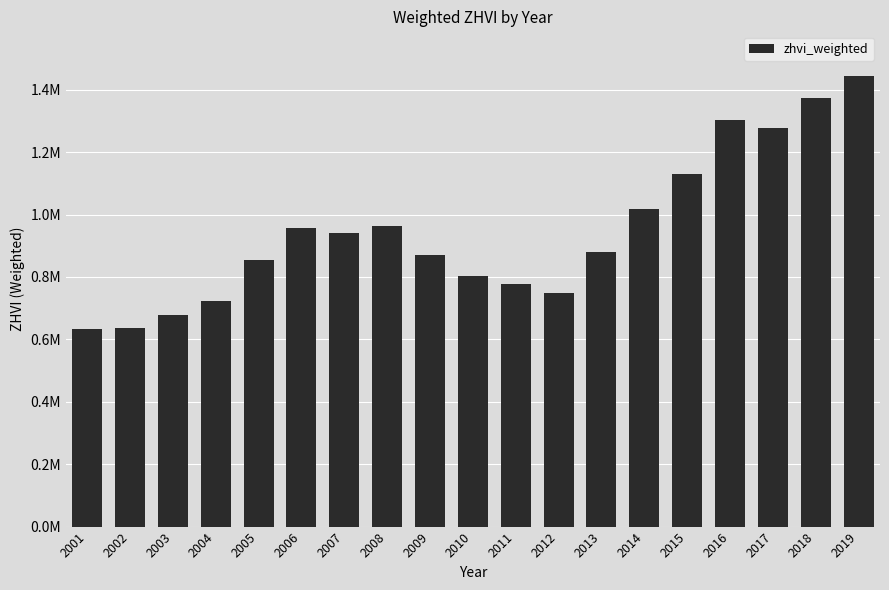

Reading left to right, extract all data points from this chart.

633417.5	635095.4	678315.0	723614.8	854618.5	957098.9	939831.2	963021.2	868795.1	802081.5	778743.5	749992.7	879684.7	1016273.4	1129922.7	1303104.5	1276757.2	1373807.8	1442888.3